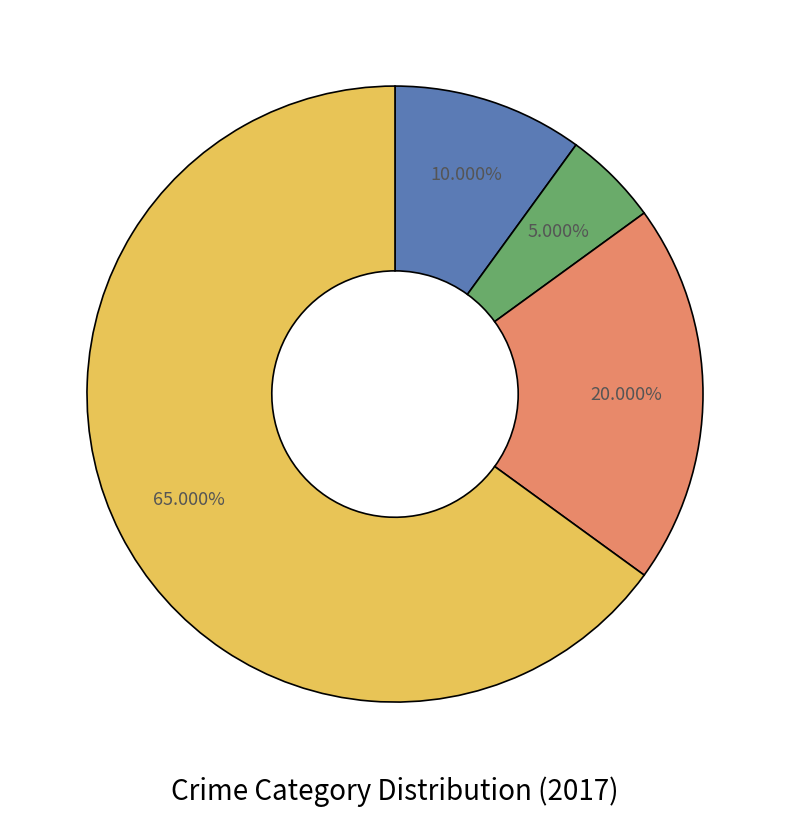

Is there any slice that represents more than half of the pie?

Yes